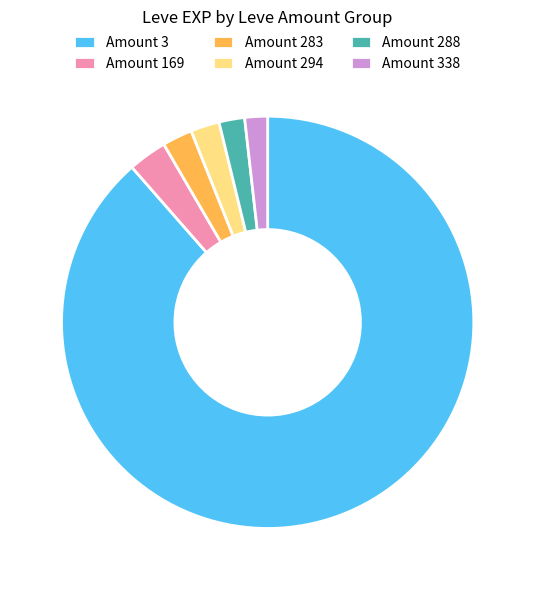

How many segments does this pie chart have?

6